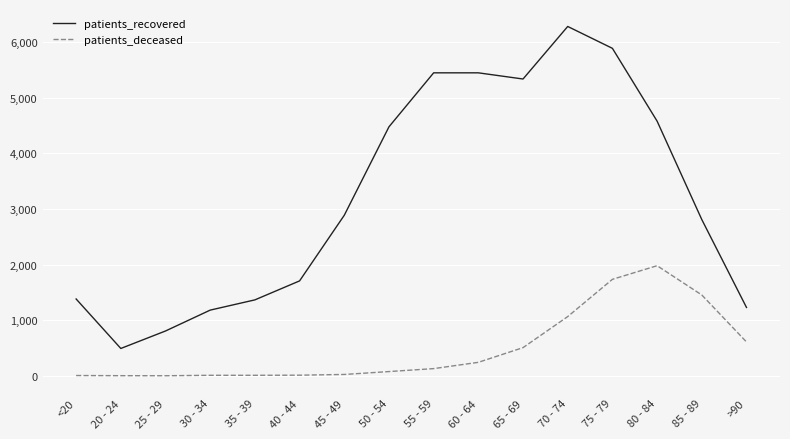

What is the total value across all series at 55 - 59?

5574